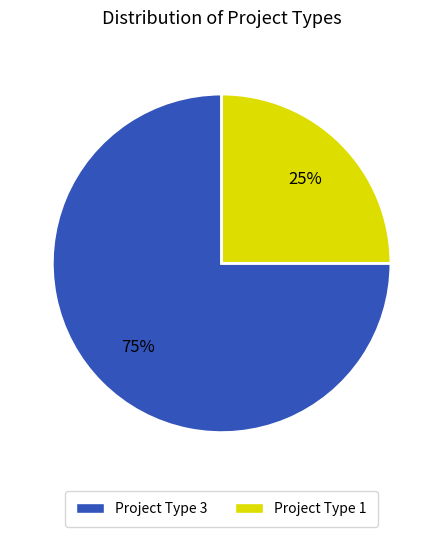

Approximately how many times larger is the value at Project Type 1 compared to Project Type 3?

0.3